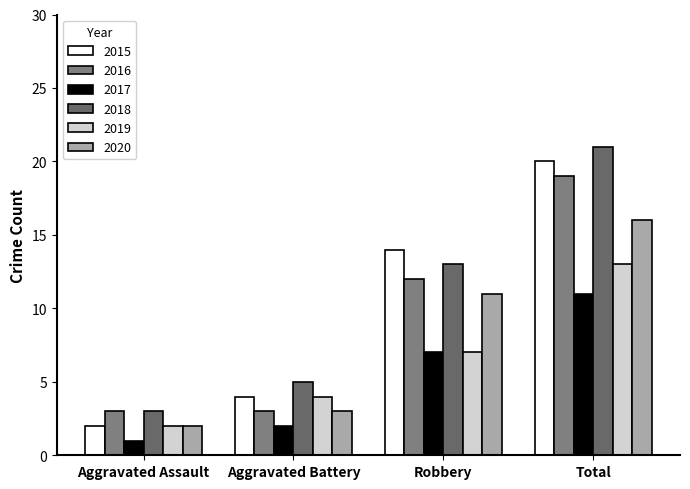

How many distinct data groups are displayed?

6